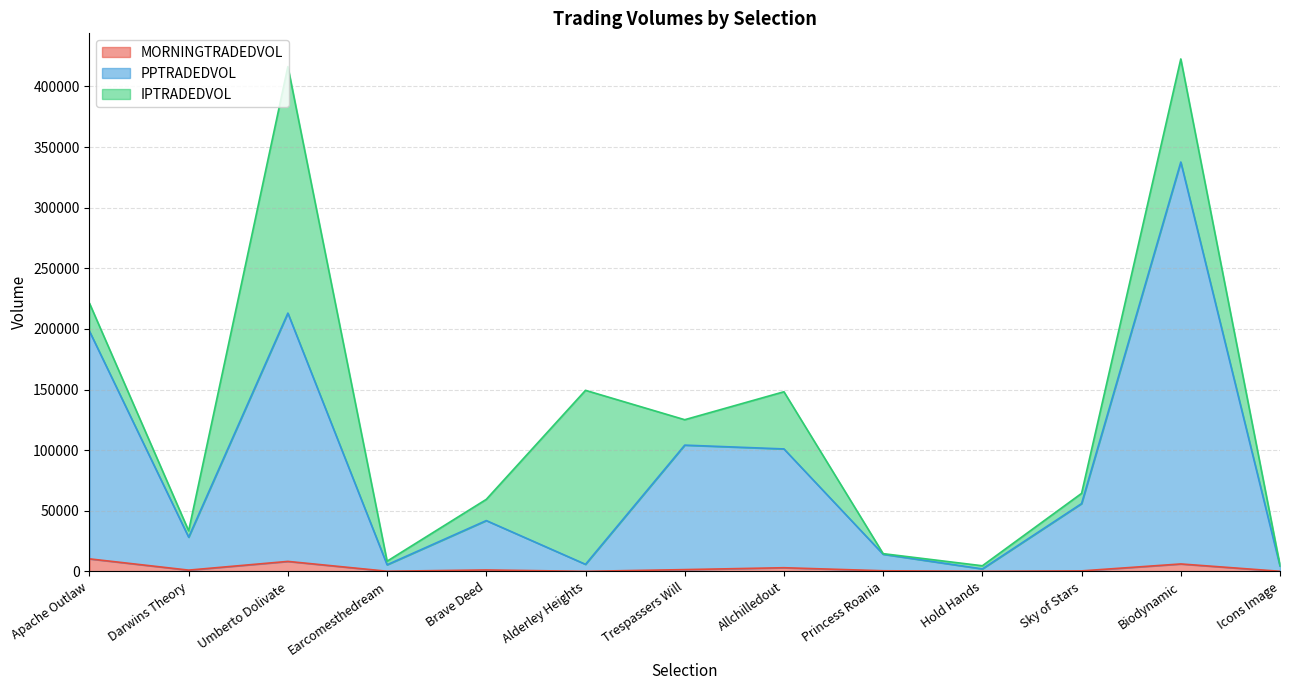

What is the highest value of the PPTRADEDVOL series?

337676.0